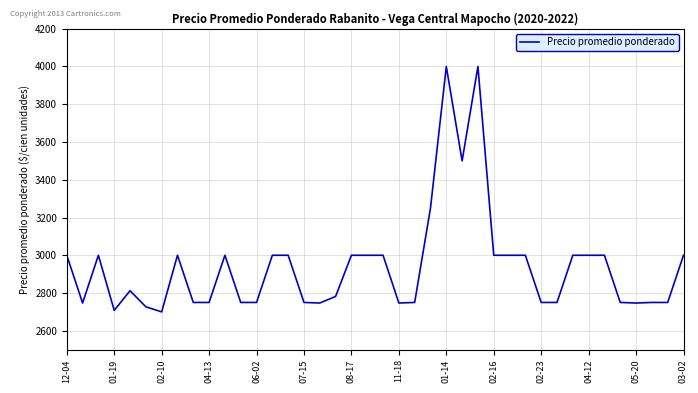

Is this an area chart (filled region under the line)?

No